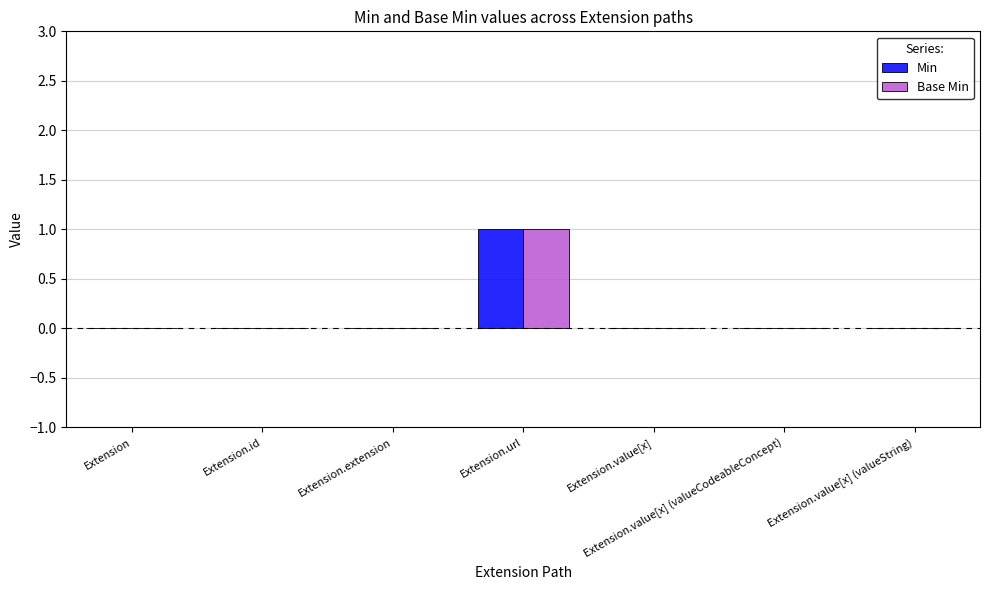

What is the maximum value shown in the chart?

1